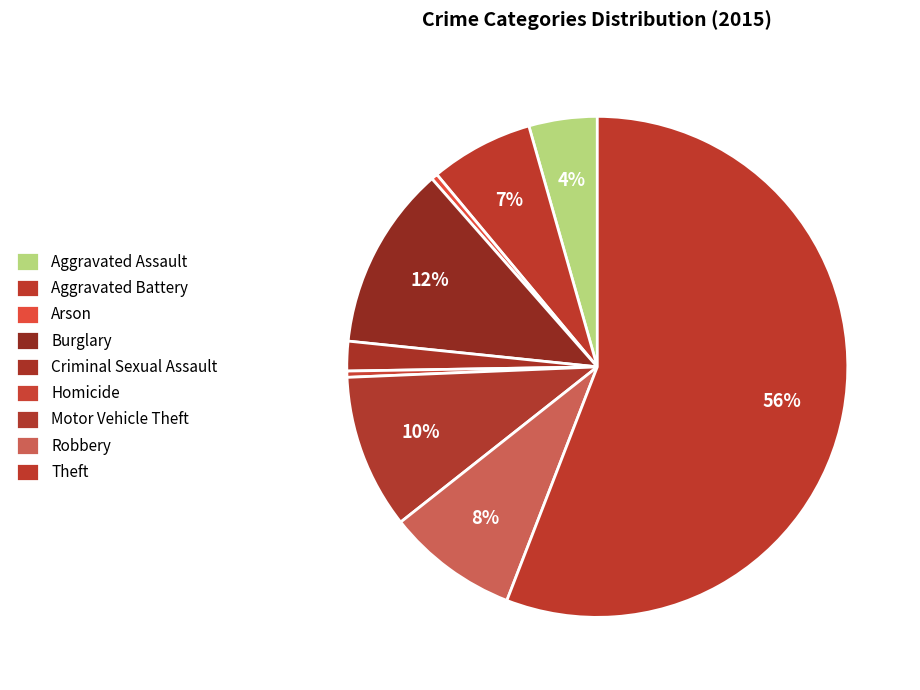

To the nearest percent, what percentage of the pie is Motor Vehicle Theft?

10%